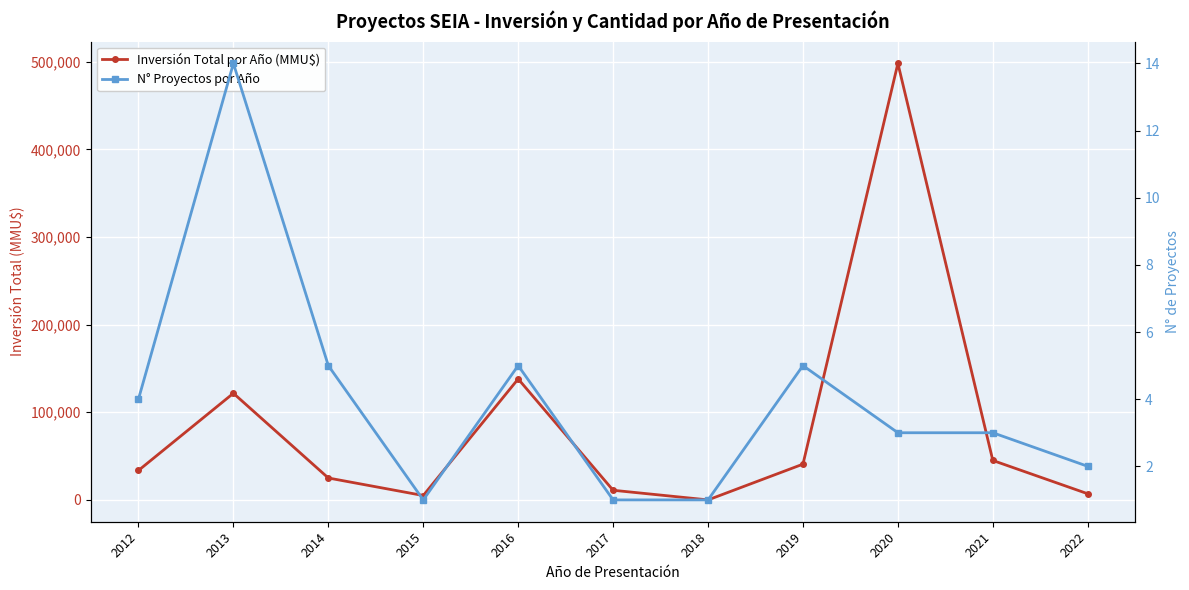

At which label does N° Proyectos por Año reach its minimum?

2015